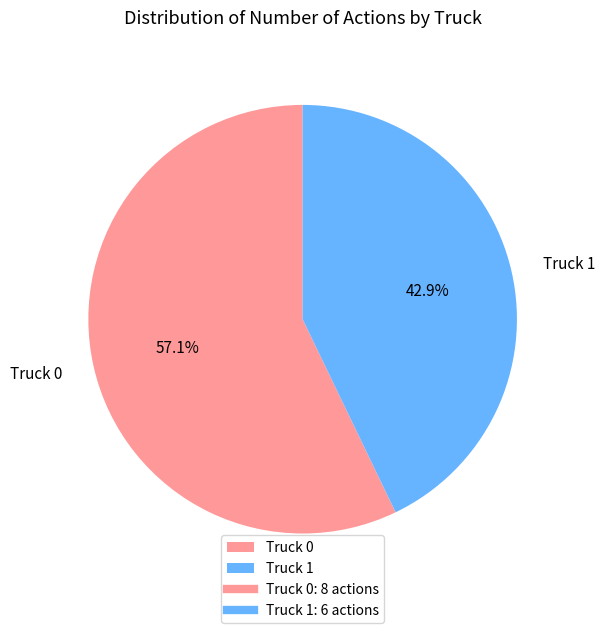

What is the smallest slice in the pie chart?

Truck 1